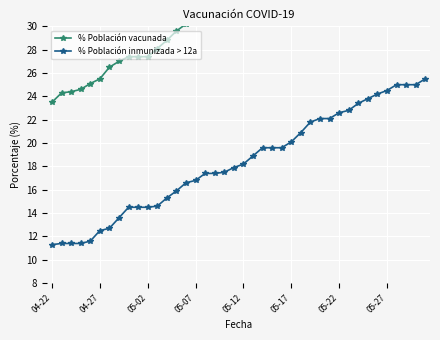

The % Población inmunizada > 12a series shows 12.5 at 04-27. True or false?

True